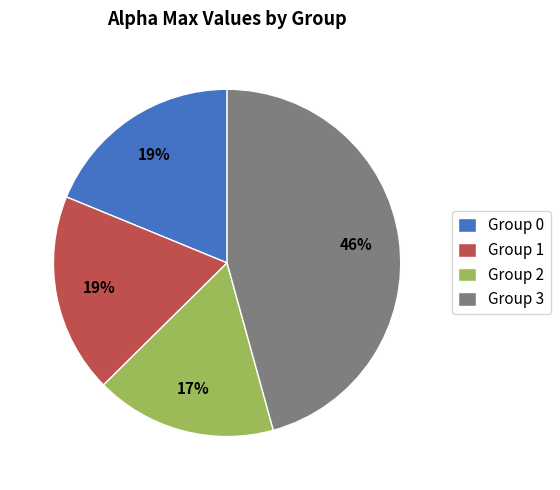

Is it true that Group 3 is 51% of the pie?

False